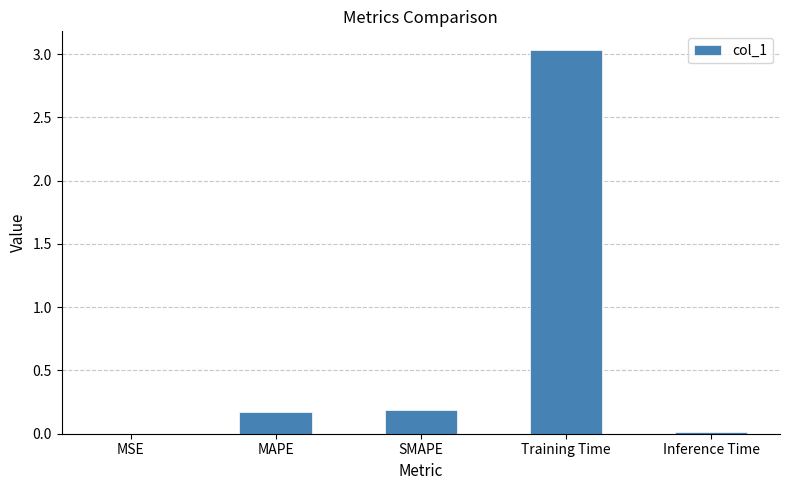

Does the chart contain stacked bars?

No